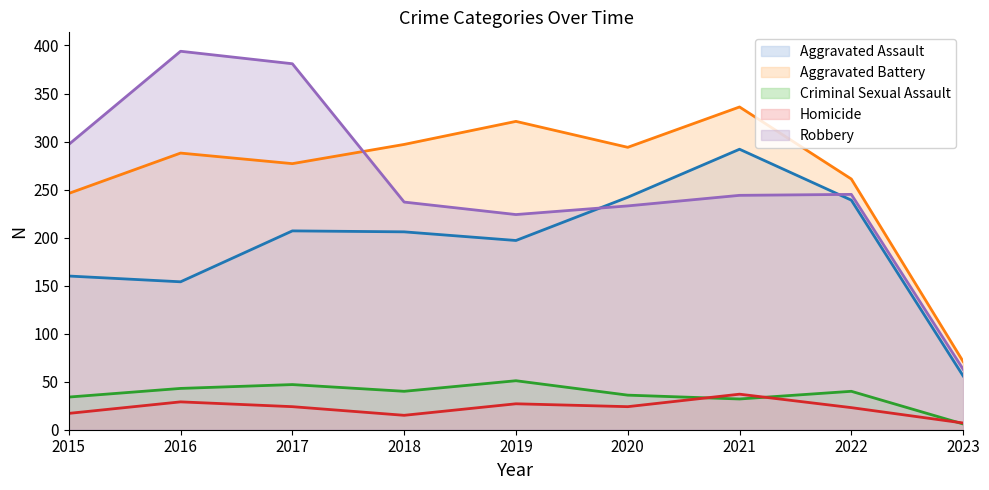

True or false: Criminal Sexual Assault and Robbery cross at least once.

False